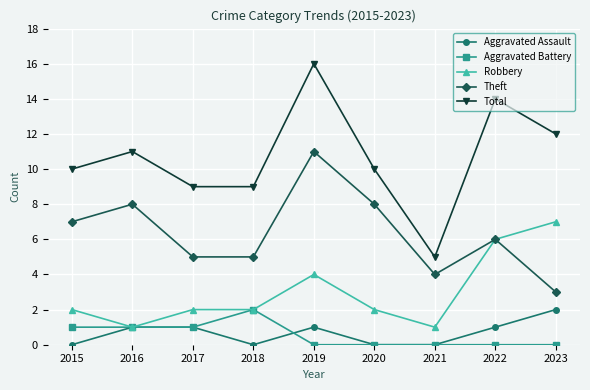

Is this an area chart (filled region under the line)?

No